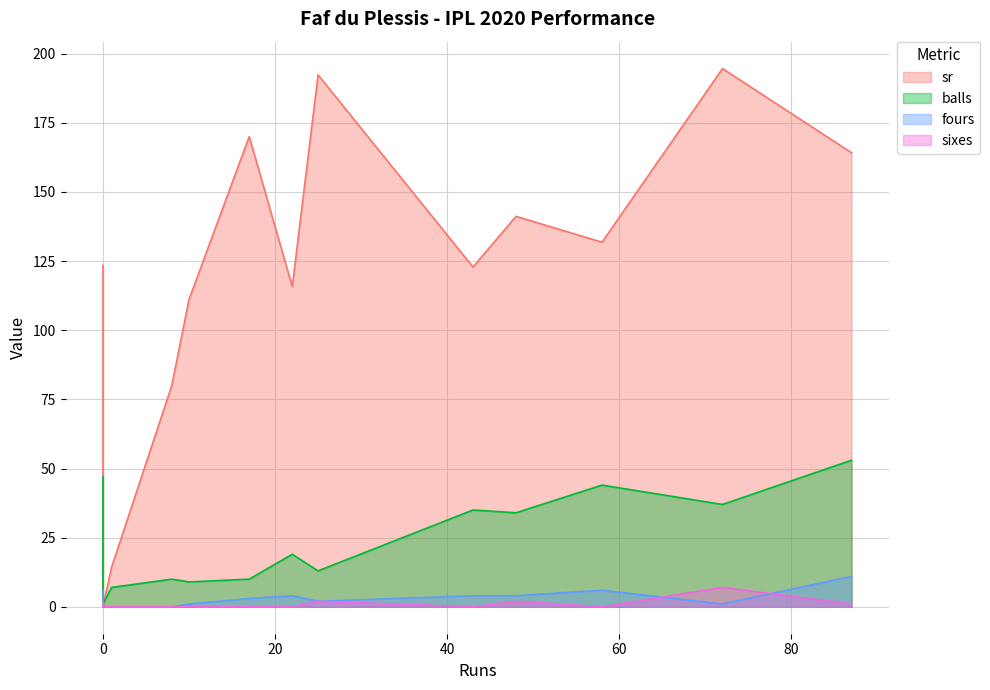

At how many categories does at least one series exceed 5?

12